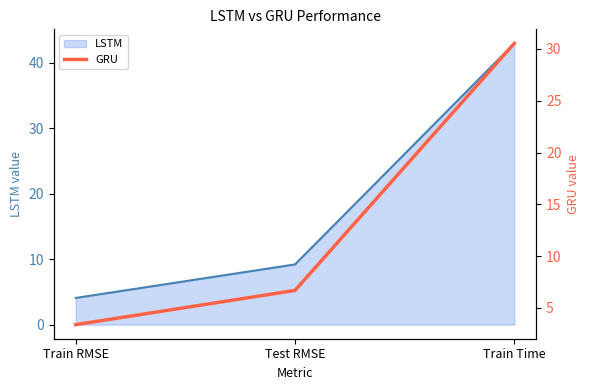

List the labels in order of value, smallest first.

Train RMSE, Test RMSE, Train Time